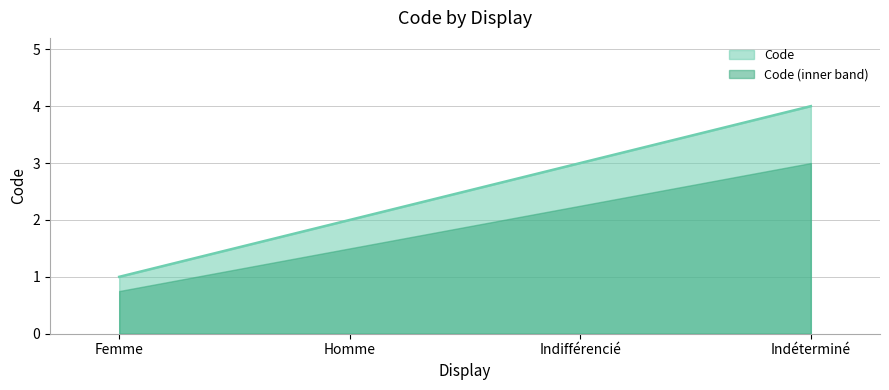

Does the chart display data point markers on the line(s)?

No